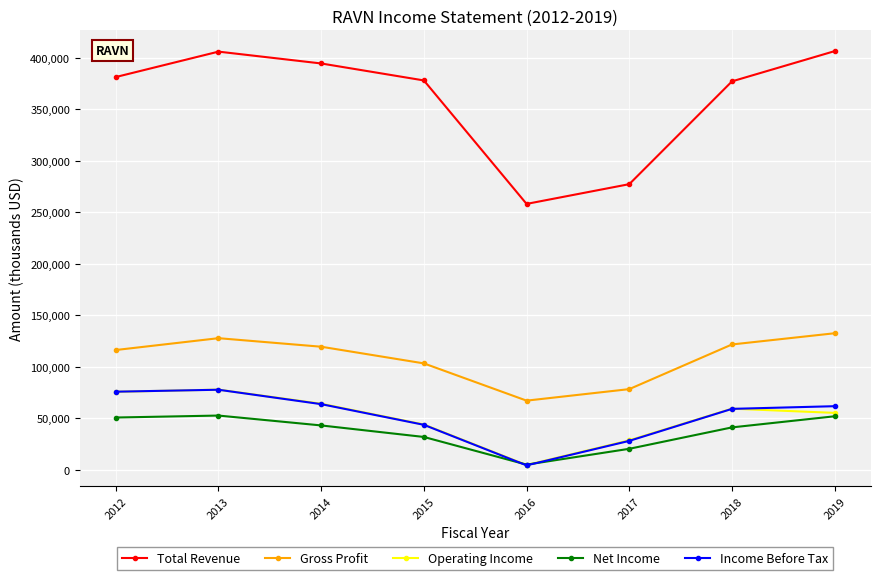

How many lines are shown in the chart?

5